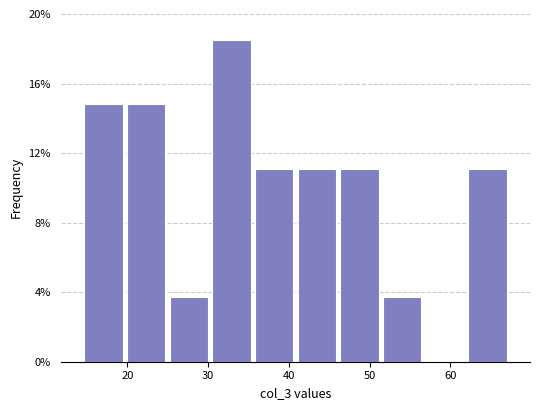

Over which range of the x-axis is the bar tallest?

30 to 36